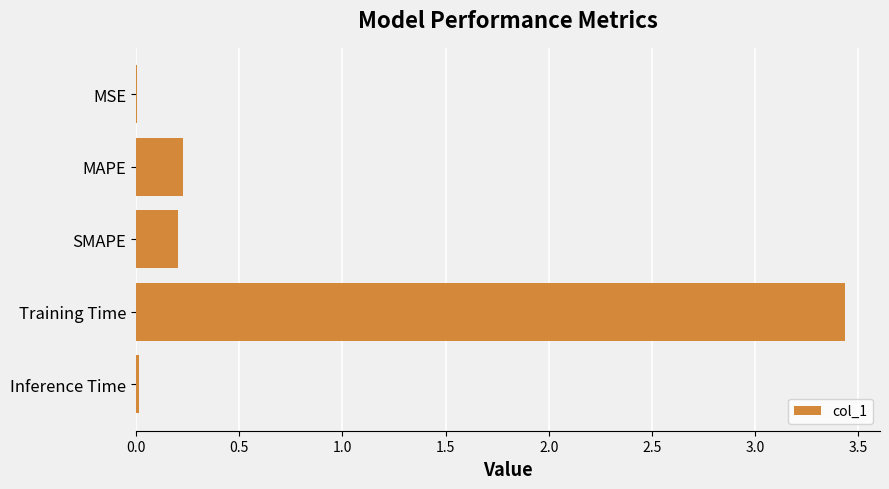

Which category has the highest value across all series?

Training Time